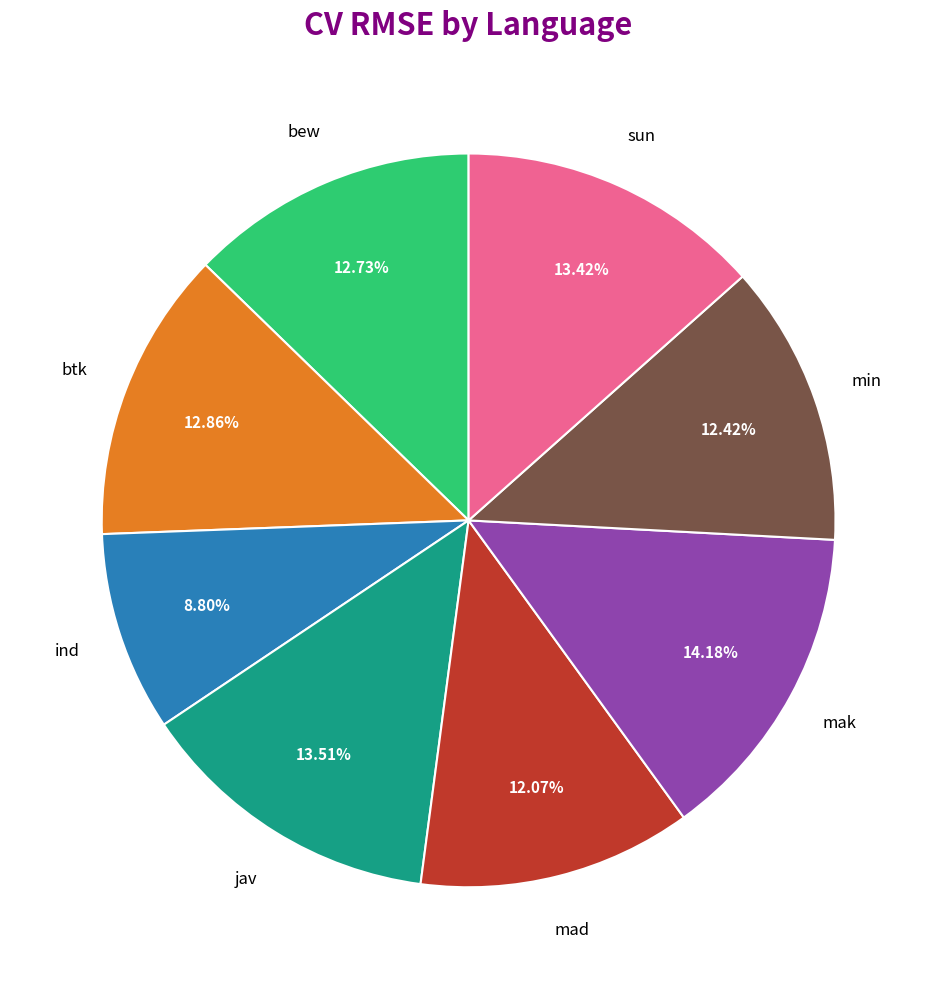

Does any single category account for the majority?

No